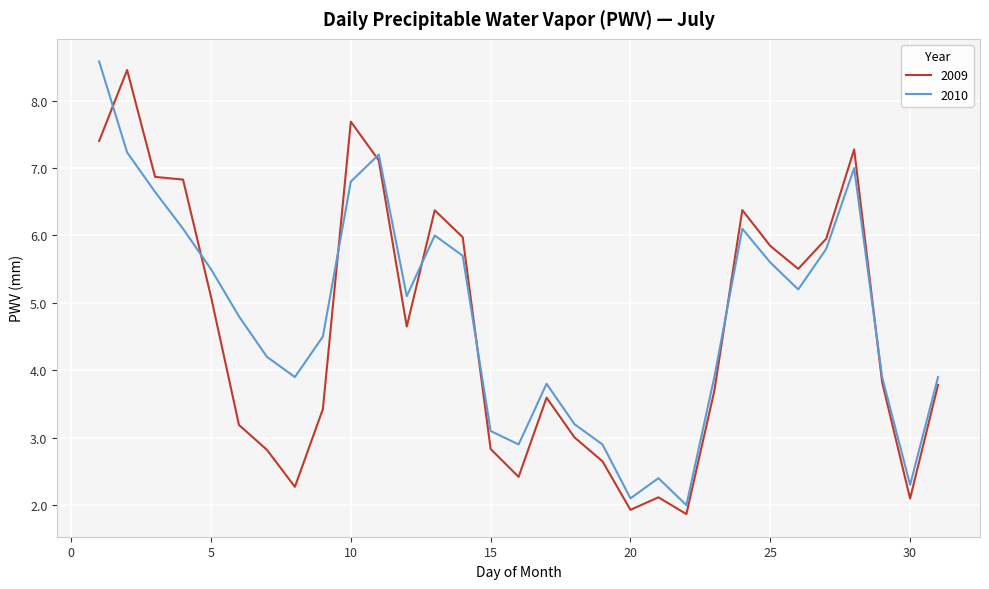

List the series in order of their overall mean, highest first.

2010, 2009